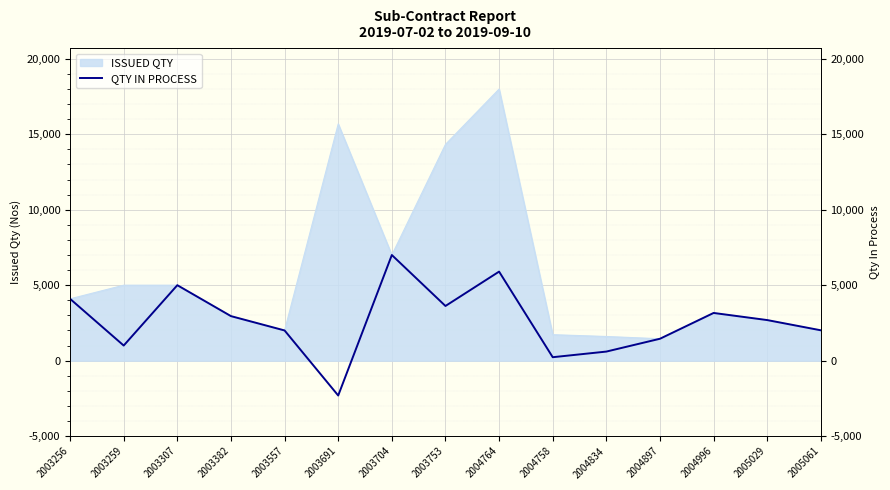

What is the difference between the values at 2004764 and 2005061?

3890